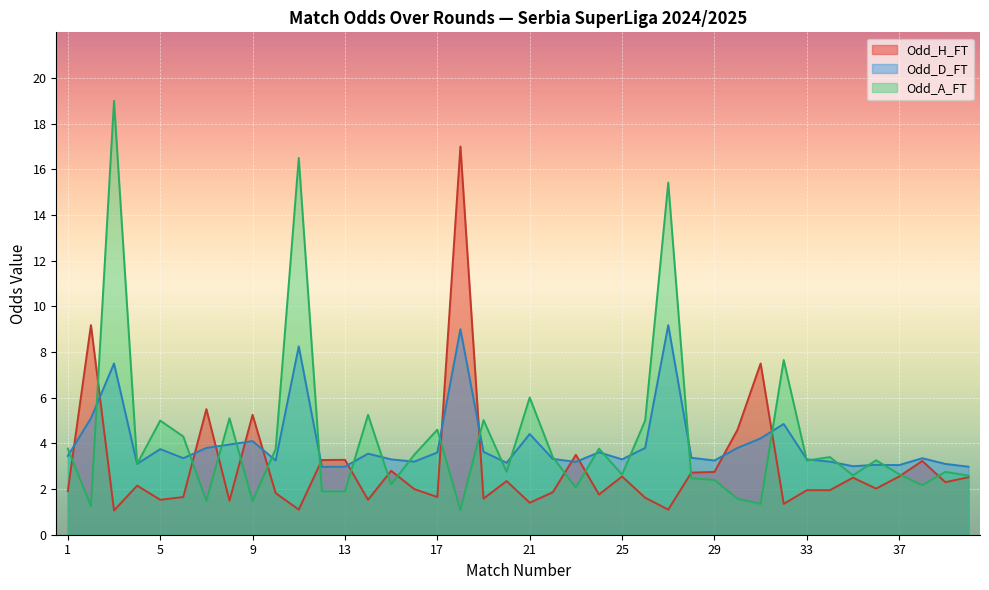

Read the Odd_A_FT value at 14.

5.2